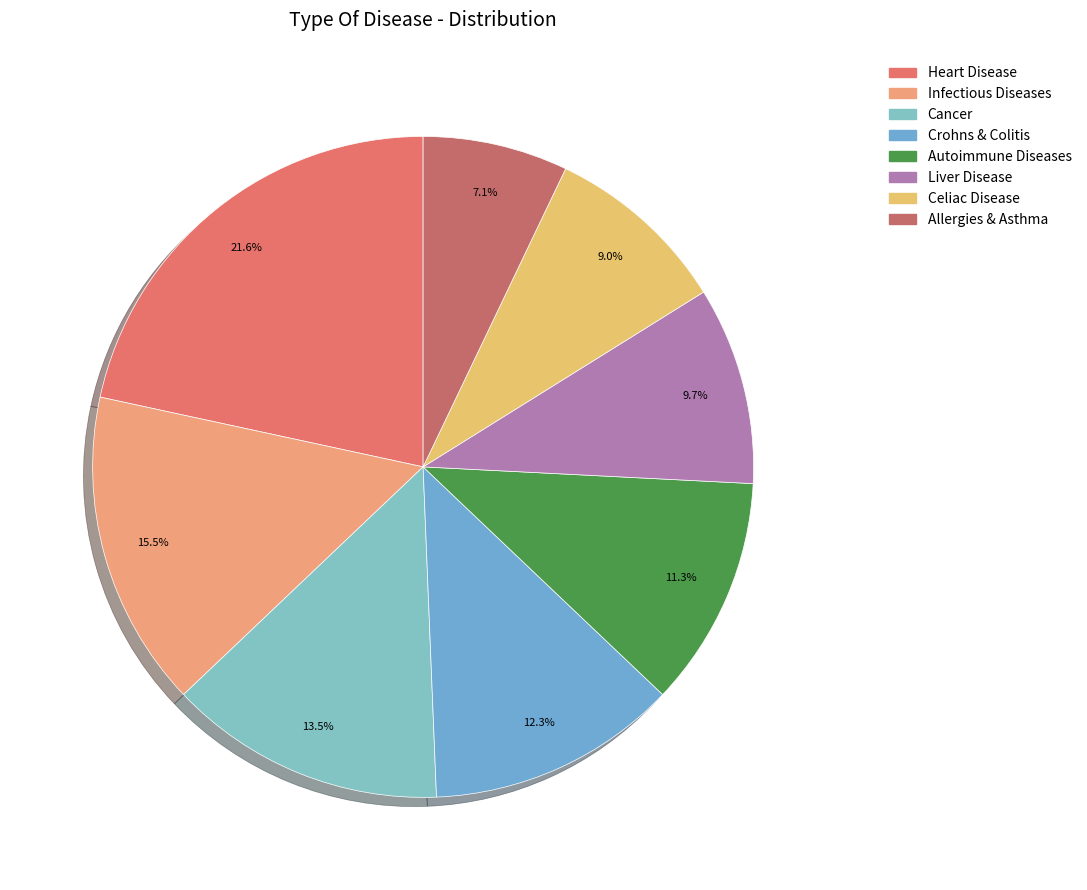

How many slices are in this pie chart?

8